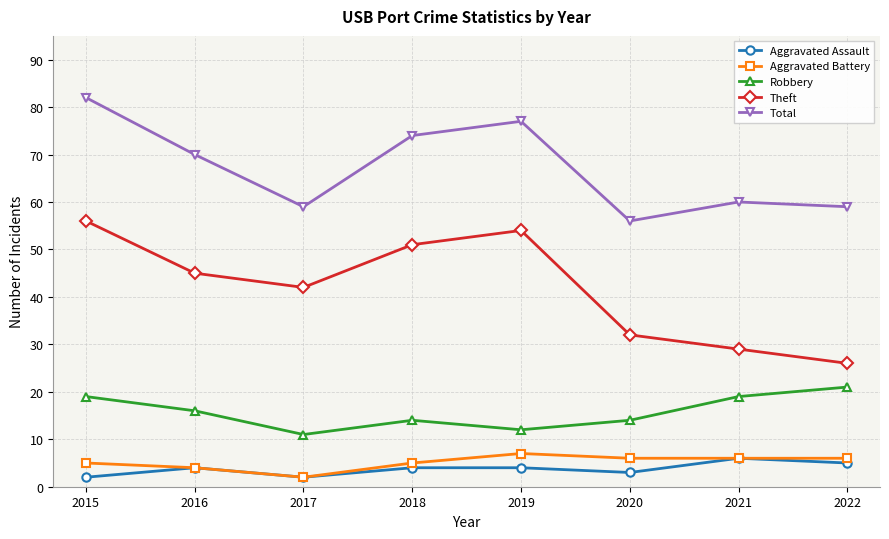

True or false: Robbery has a value of 11 at 2017.

True